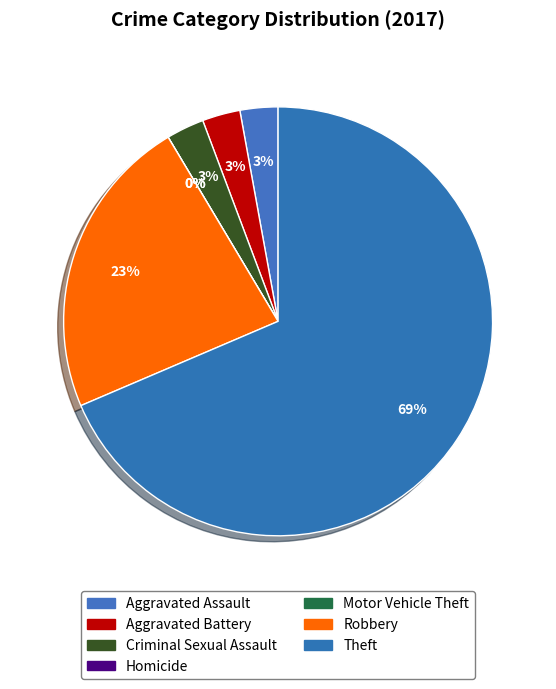

What percentage is the Robbery slice, to the nearest percent?

23%